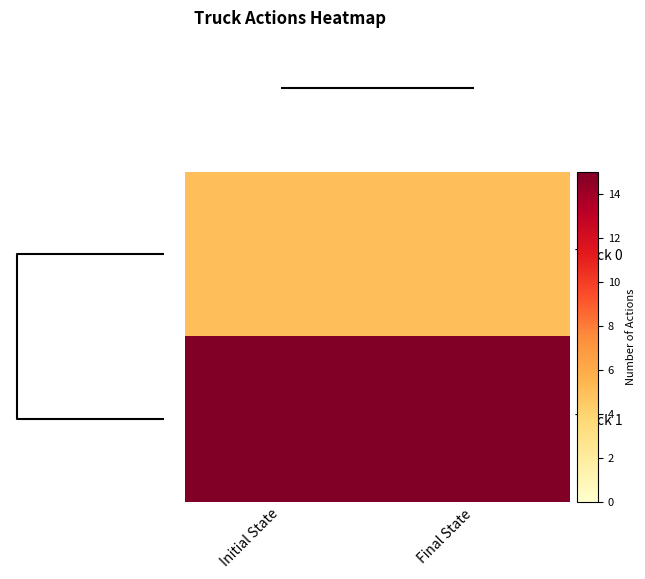

At how many categories does at least one series exceed 9?

2